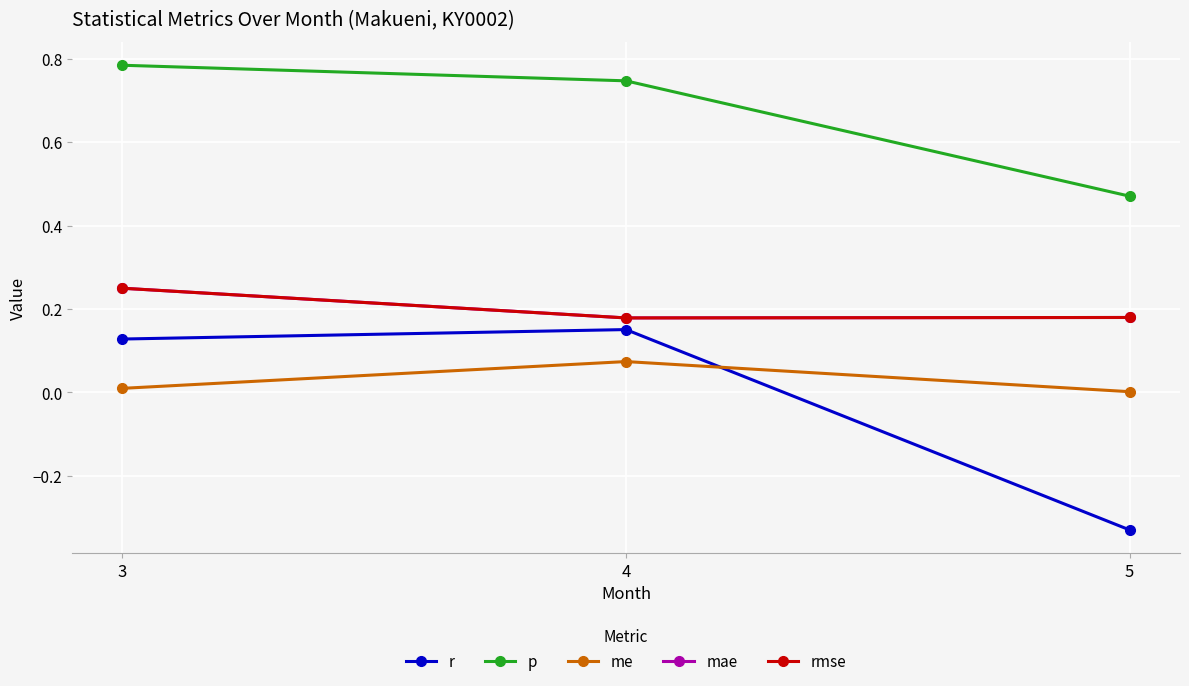

Does the chart have visible grid lines?

Yes